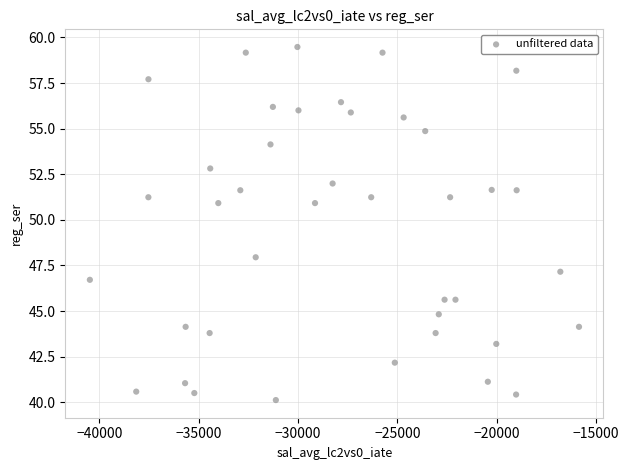

What is the range of X values (max minus min)?

24613.1